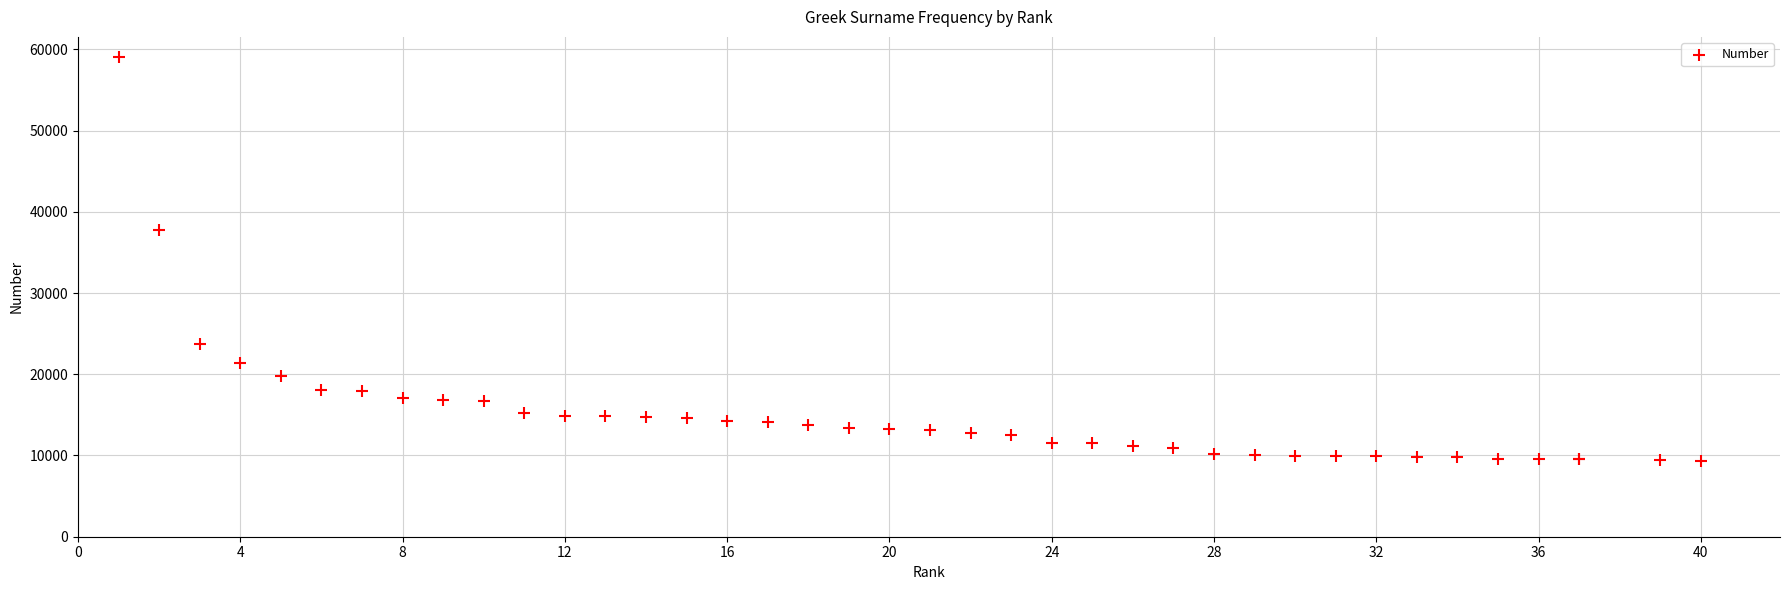

What Y value in the scatter plot is closest to 34187?

37804